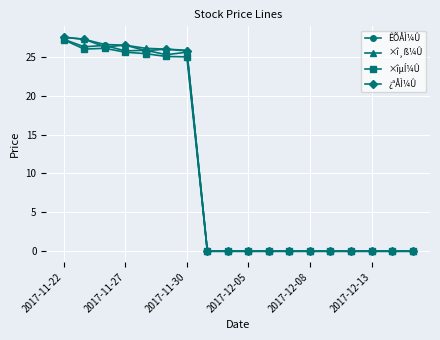

What is the value of the ×îµÍ¼Û point at the 4th from the left?

25.6